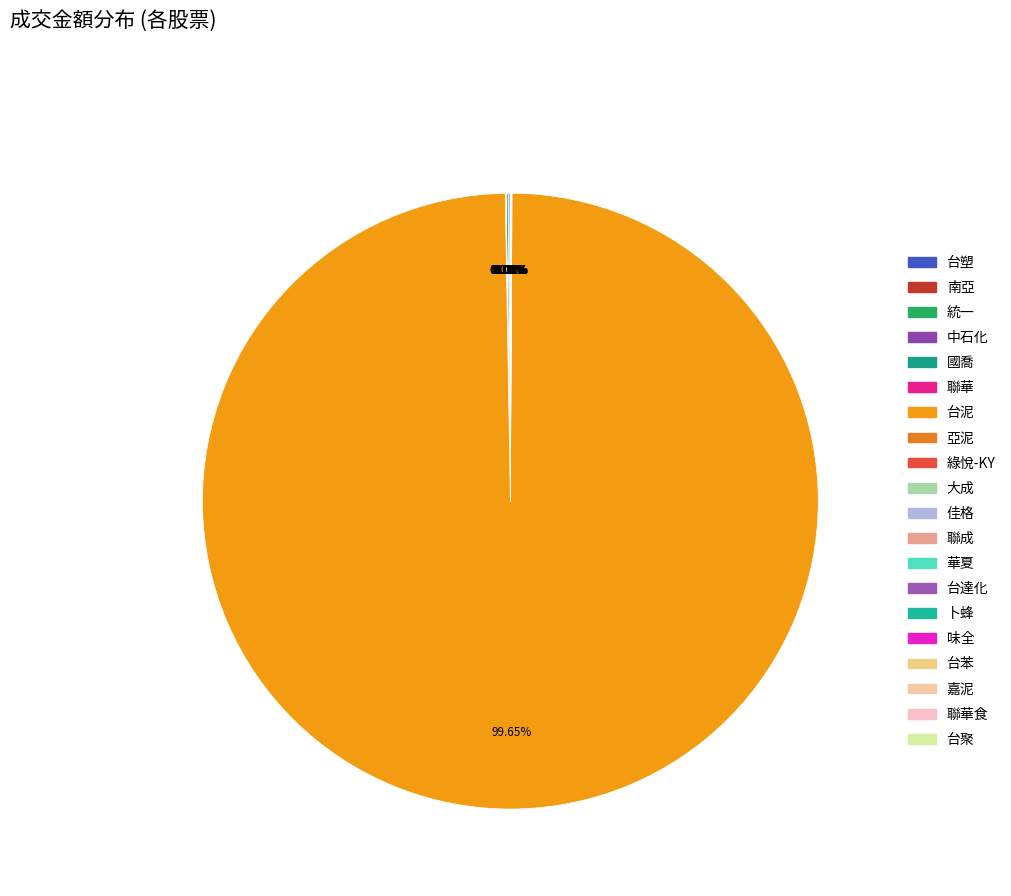

What is the smallest slice in the pie chart?

台聚